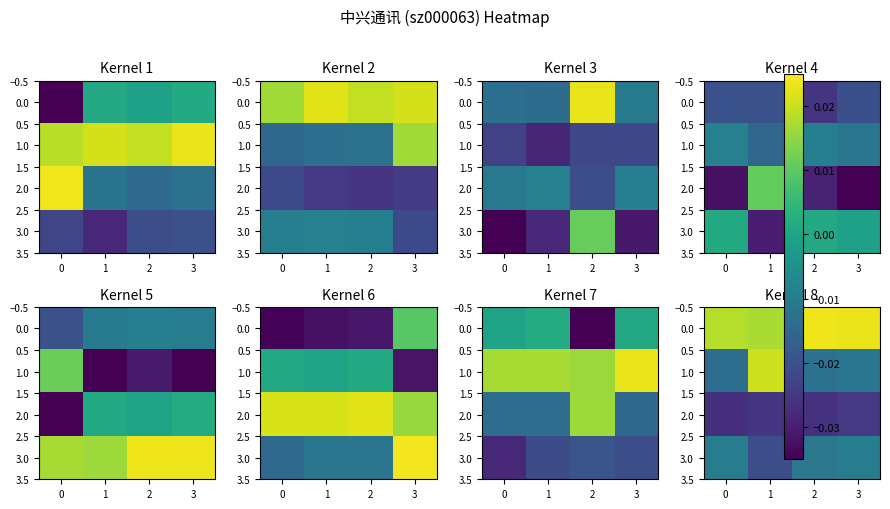

The row_3 series shows -0.0 at 2. True or false?

False